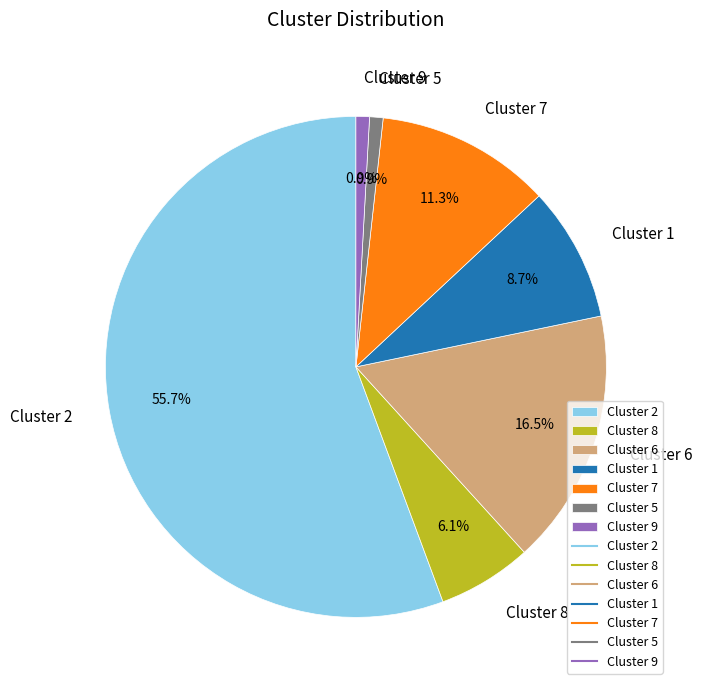

What percentage do Cluster 7 and Cluster 6 together represent?

27.8%